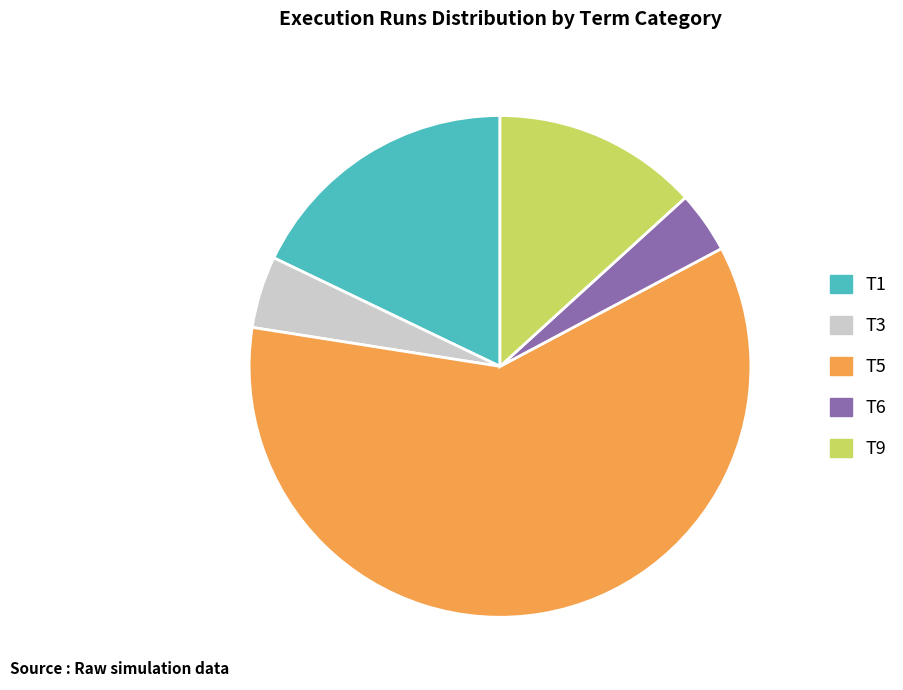

Approximately how many times larger is the value at T6 compared to T9?

0.3